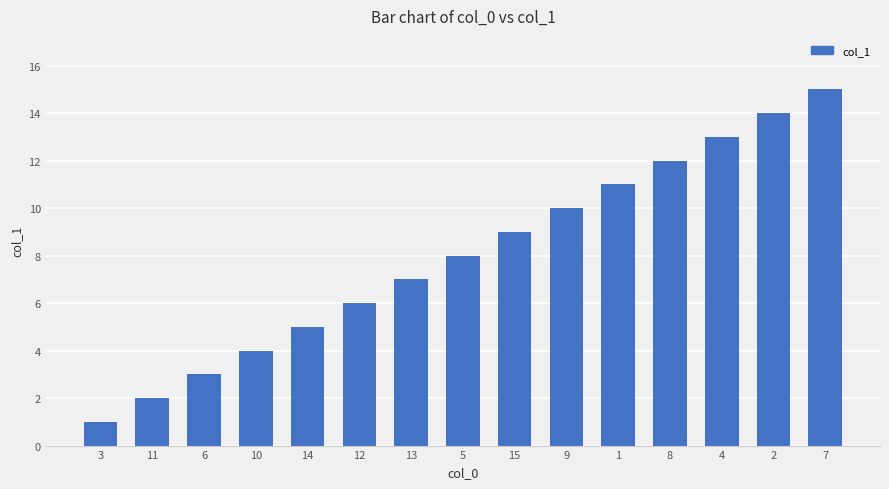

Are the bars horizontal?

No